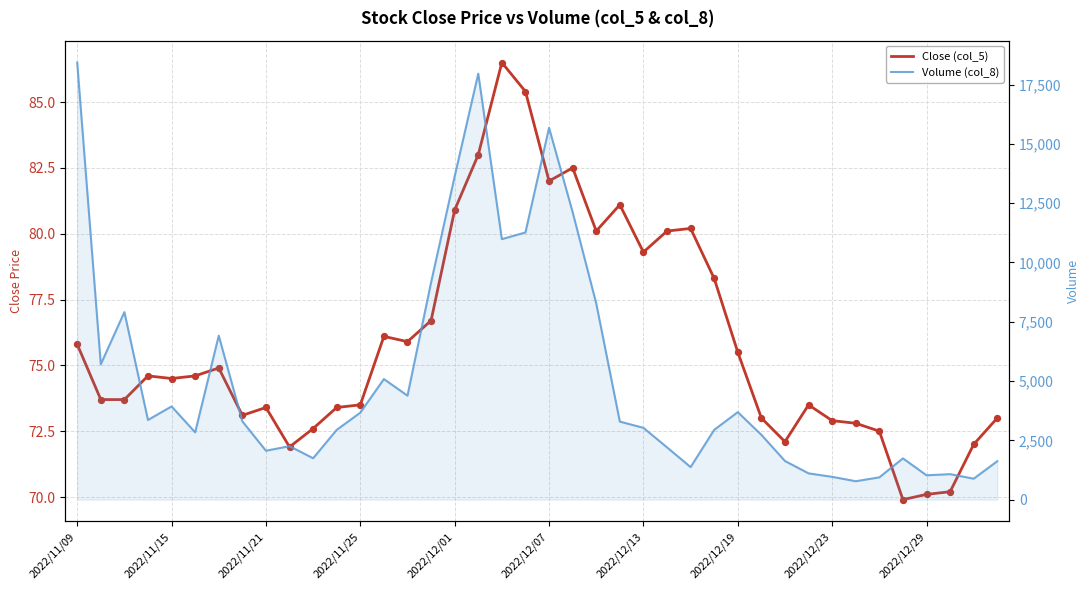

Which series reaches the minimum Y coordinate?

Close (col_5)